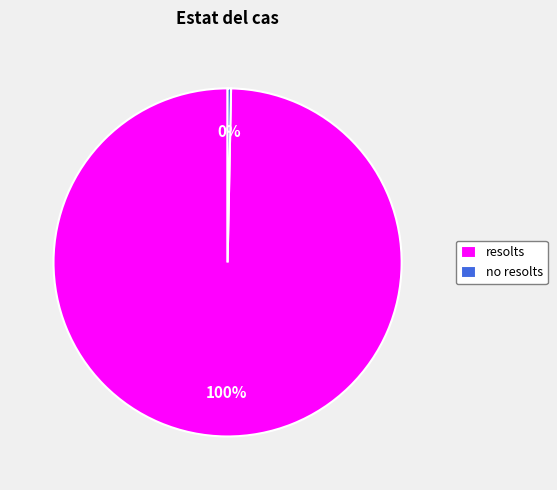

How many slices are in this pie chart?

2